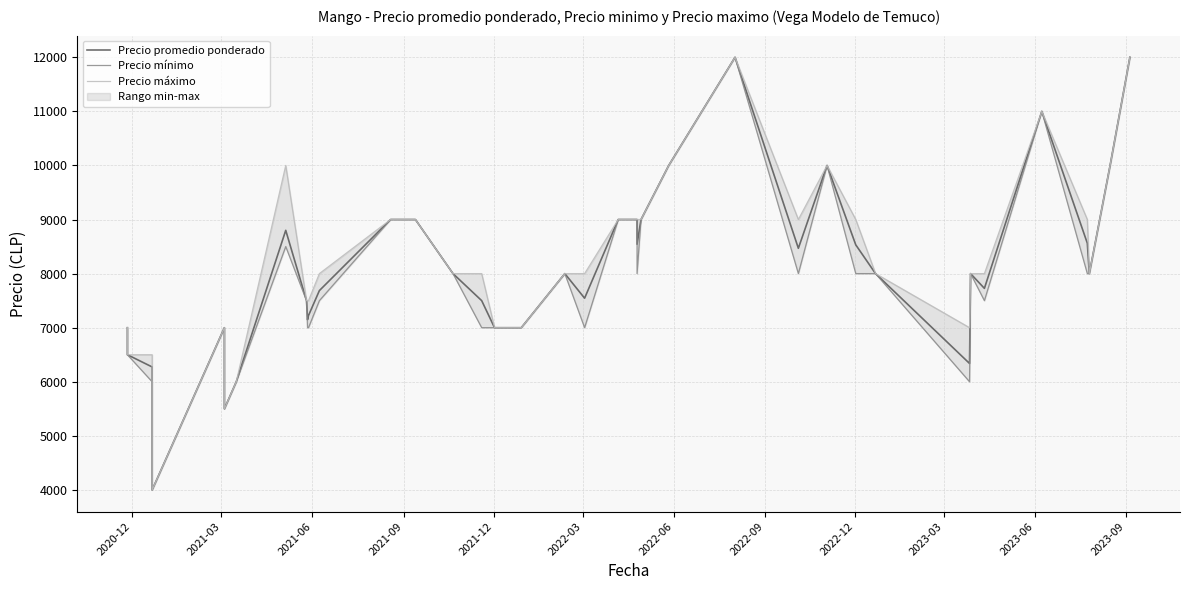

True or false: Precio promedio ponderado and Precio máximo intersect in this chart.

False